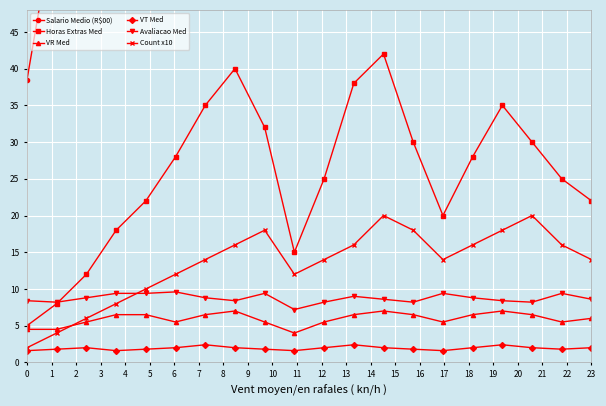

Reading left to right, list all the values displayed in this chart.

Salario Medio (R$00): 38.5	62.0	78.0	95.0	110.0	125.0	142.0	158.0	170.0	185.0	198.0	210.0	225.0	240.0	252.0	265.0	278.0	290.0	305.0	315.0
Horas Extras Med: 5.0	8.0	12.0	18.0	22.0	28.0	35.0	40.0	32.0	15.0	25.0	38.0	42.0	30.0	20.0	28.0	35.0	30.0	25.0	22.0
VR Med: 4.5	4.5	5.5	6.5	6.5	5.5	6.5	7.0	5.5	4.0	5.5	6.5	7.0	6.5	5.5	6.5	7.0	6.5	5.5	6.0
VT Med: 1.6	1.8	2.0	1.6	1.8	2.0	2.4	2.0	1.8	1.6	2.0	2.4	2.0	1.8	1.6	2.0	2.4	2.0	1.8	2.0
Avaliacao Med: 8.4	8.2	8.8	9.4	9.4	9.6	8.8	8.4	9.4	7.2	8.2	9.0	8.6	8.2	9.4	8.8	8.4	8.2	9.4	8.6
Count x10: 2.0	4.0	6.0	8.0	10.0	12.0	14.0	16.0	18.0	12.0	14.0	16.0	20.0	18.0	14.0	16.0	18.0	20.0	16.0	14.0